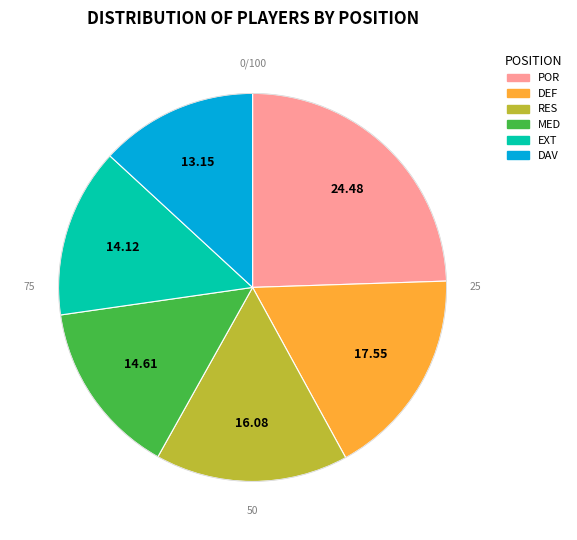

How many segments does this pie chart have?

6